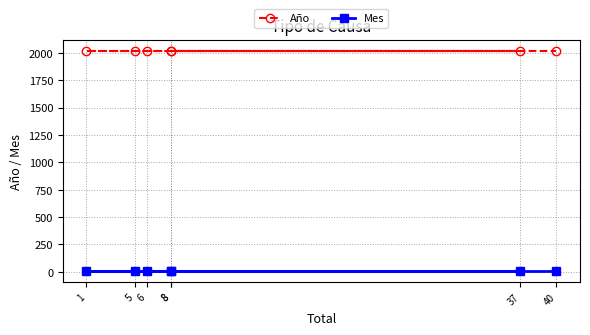

Where is Año nearest to the value 2019?

8